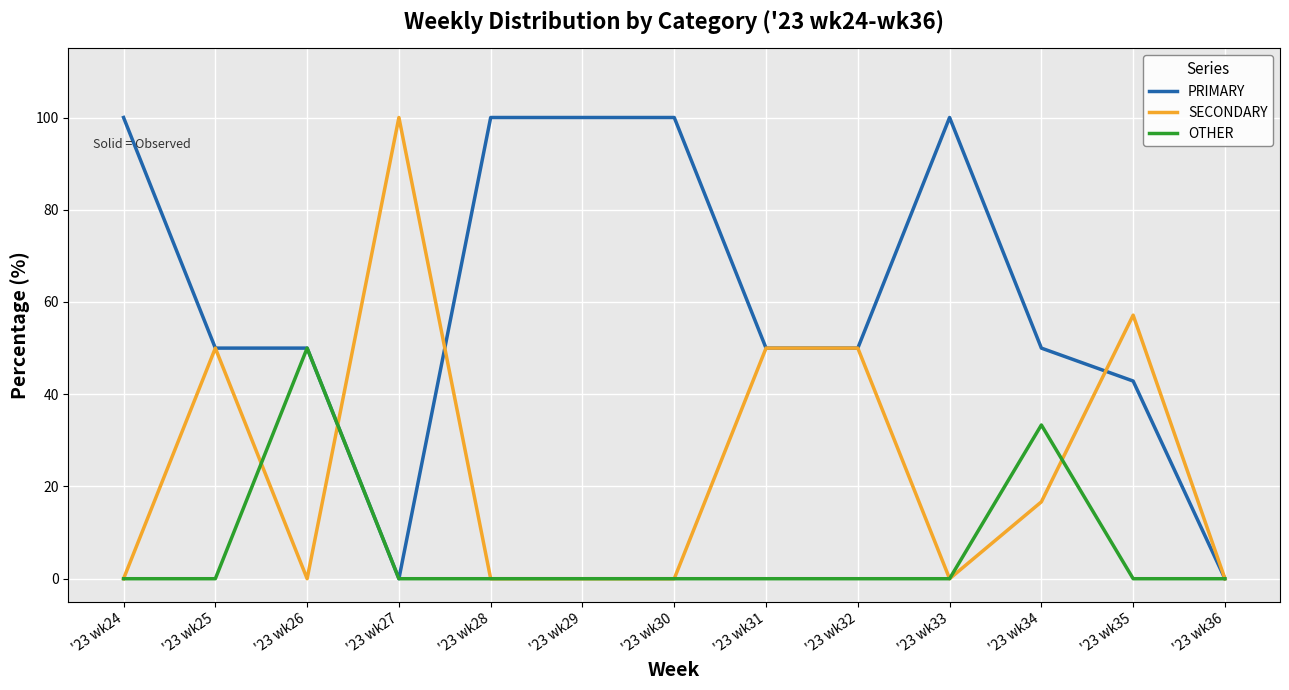

Read the SECONDARY value at '23 wk27.

100.0